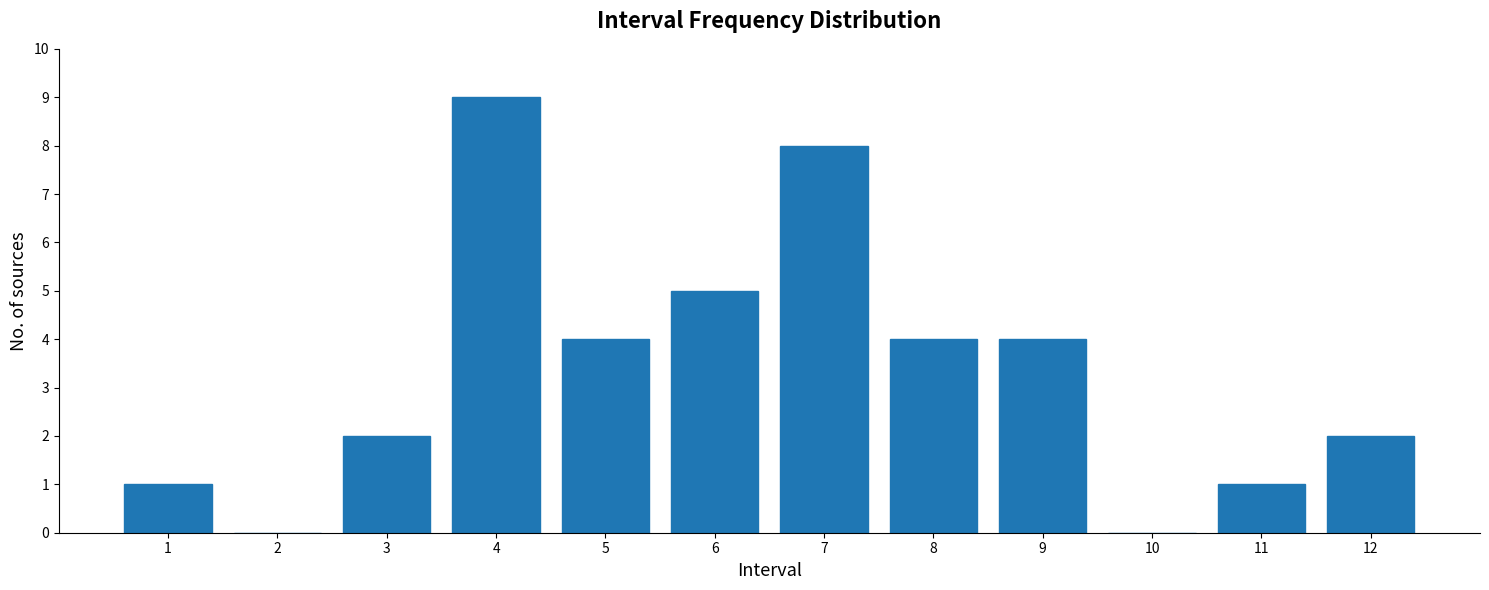

Which range on the x-axis has the tallest bar?

3.5 to 4.5